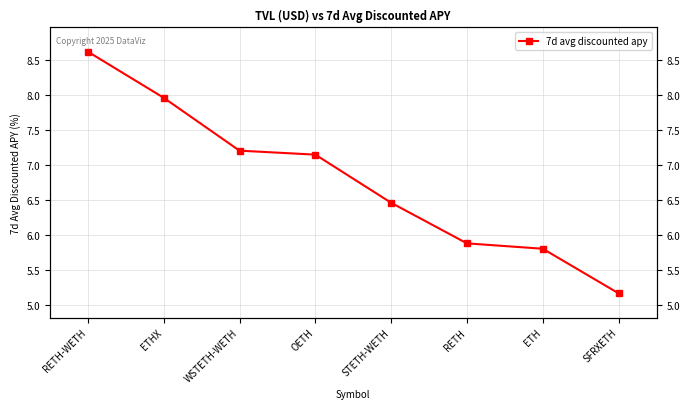

Reading right to left, transcribe all the data shown in this chart.

5.2	5.8	5.9	6.5	7.2	7.2	8.0	8.6